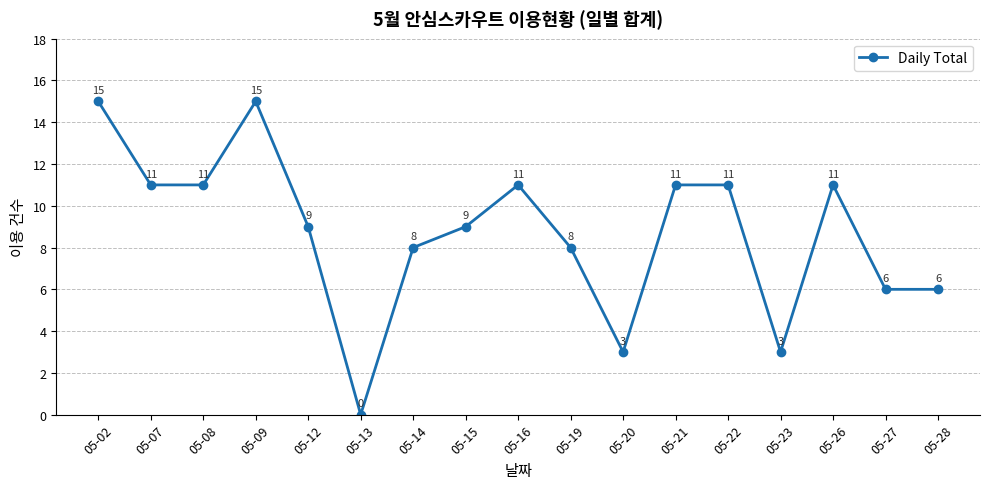

What is the difference between the maximum and minimum values?

15